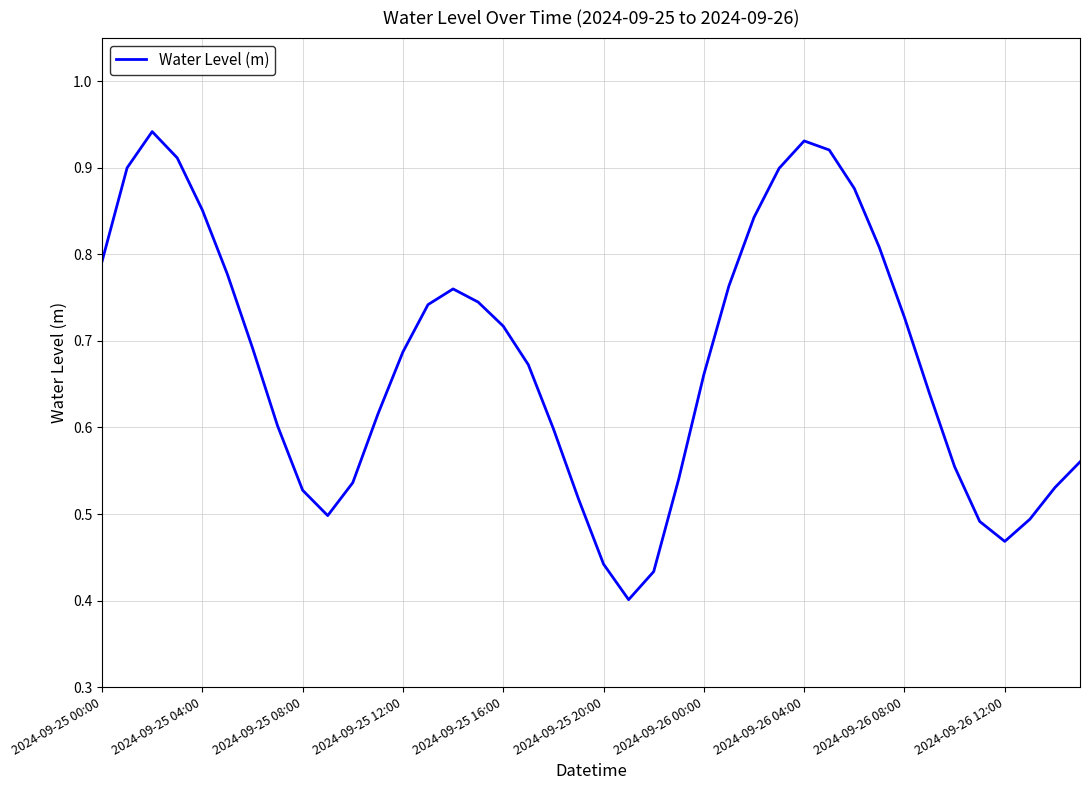

Which has a higher value, 2024-09-26 00:00 or 2024-09-26 12:00?

2024-09-26 00:00